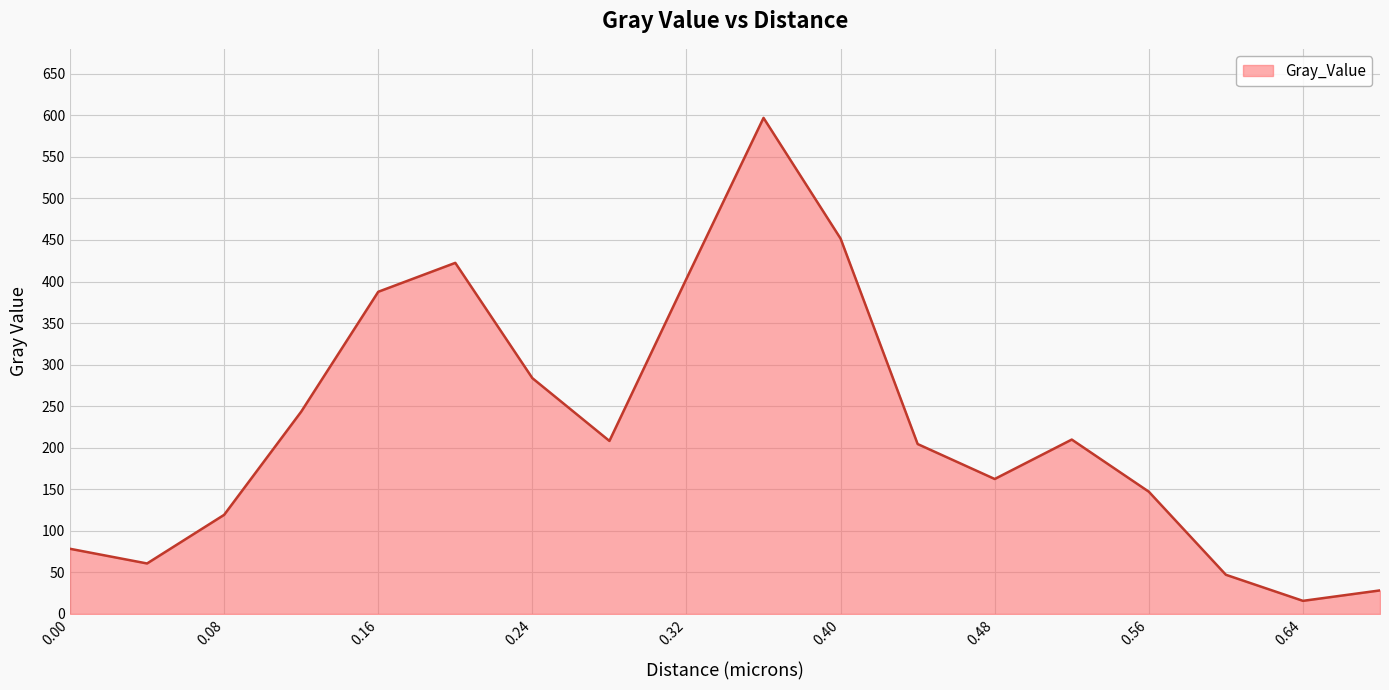

What is the maximum value shown in the chart?

596.9